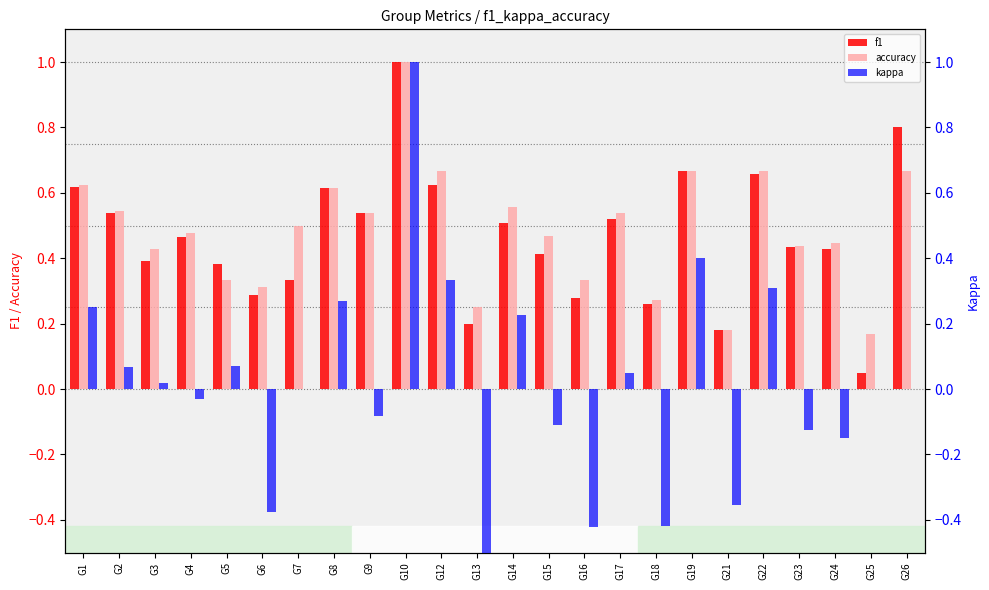

Which series has the largest total across all categories?

accuracy